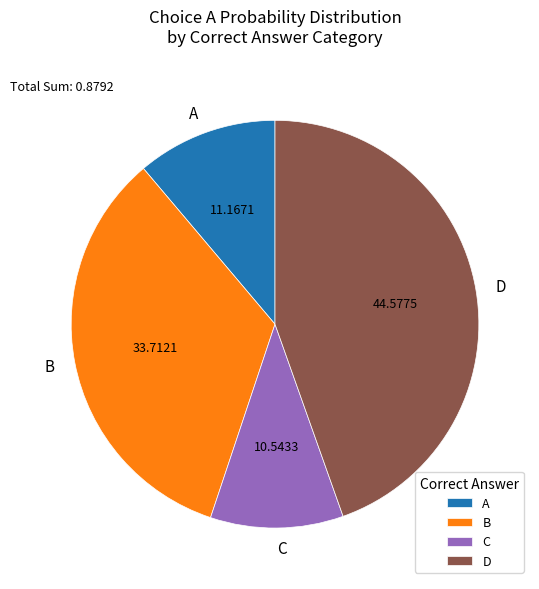

Does D represent more than half of the total?

No